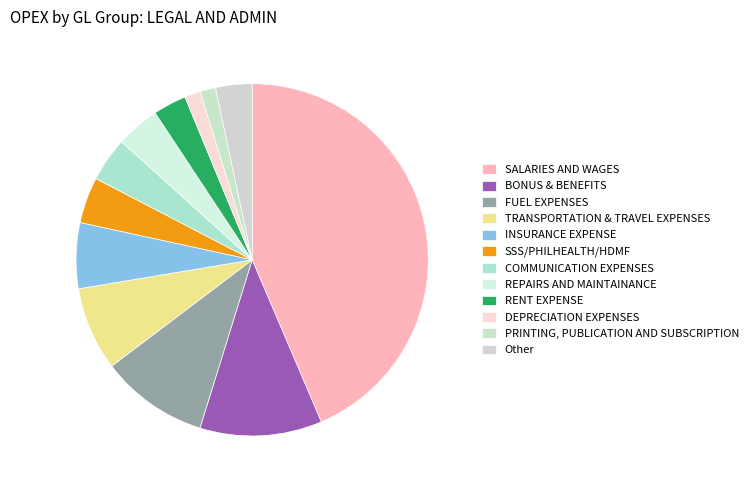

How many segments does this pie chart have?

12